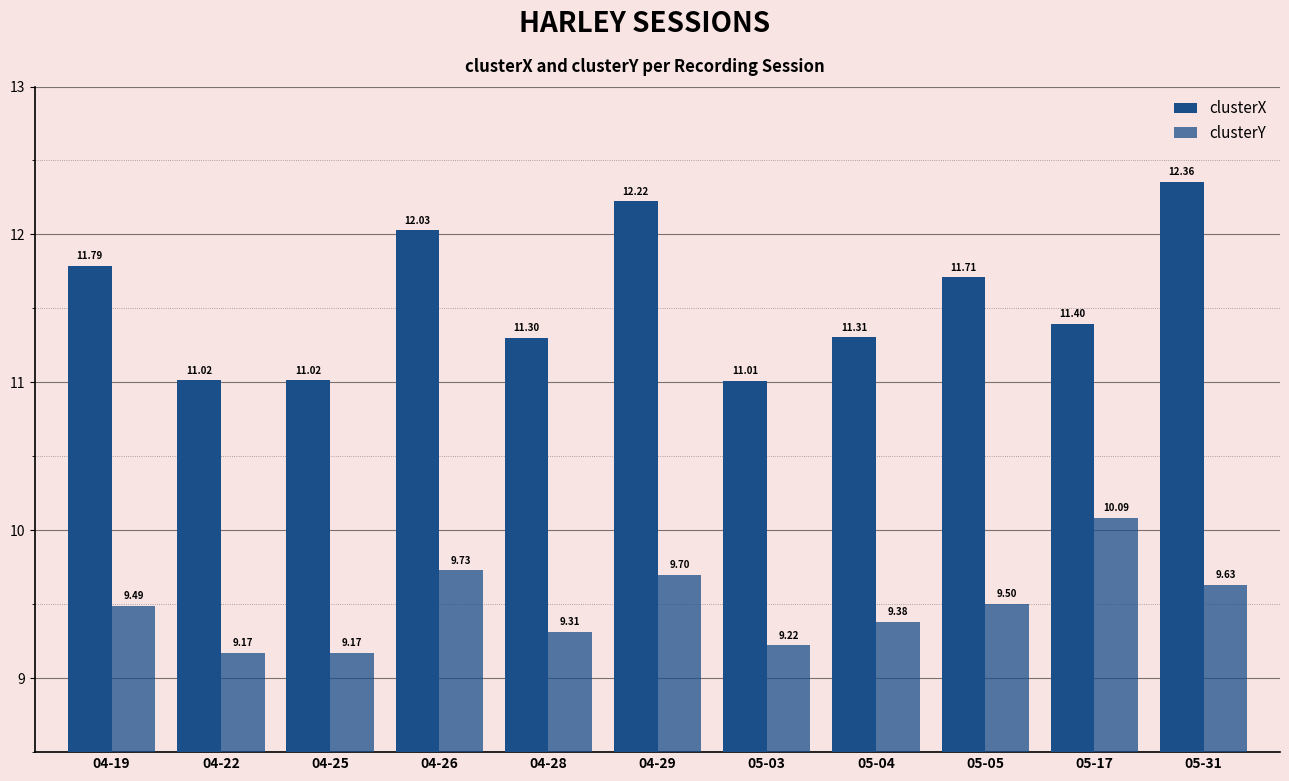

Rank the series by their maximum value, from lowest to highest.

clusterY, clusterX